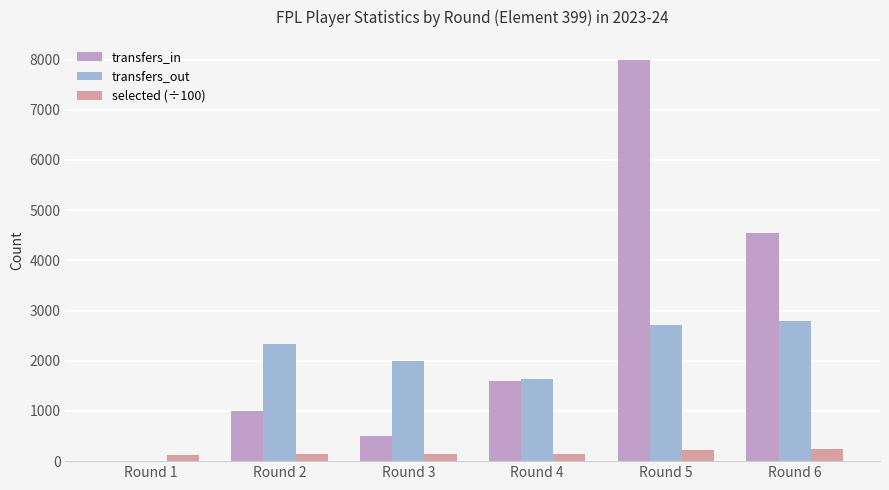

Is it true that transfers_in equals 499.0 at Round 3?

True